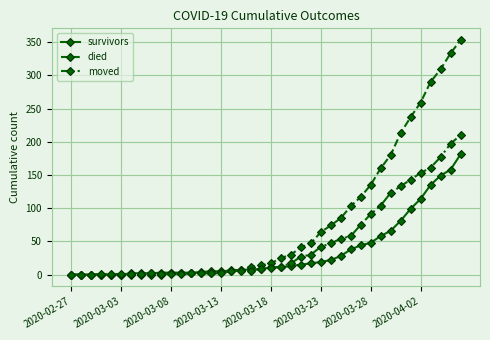

Which series has the largest total across all categories?

died